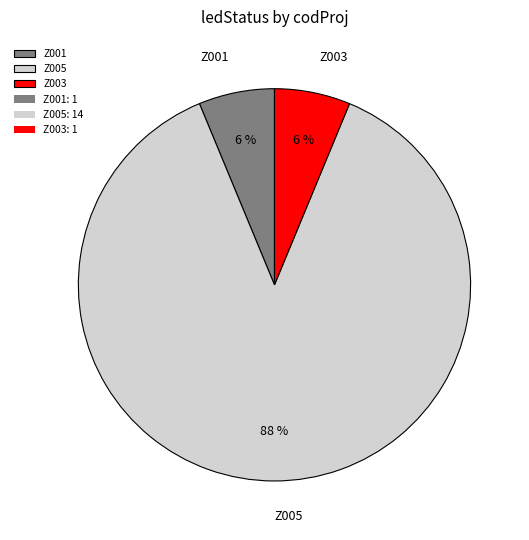

To the nearest percent, what is the average slice percentage?

33%